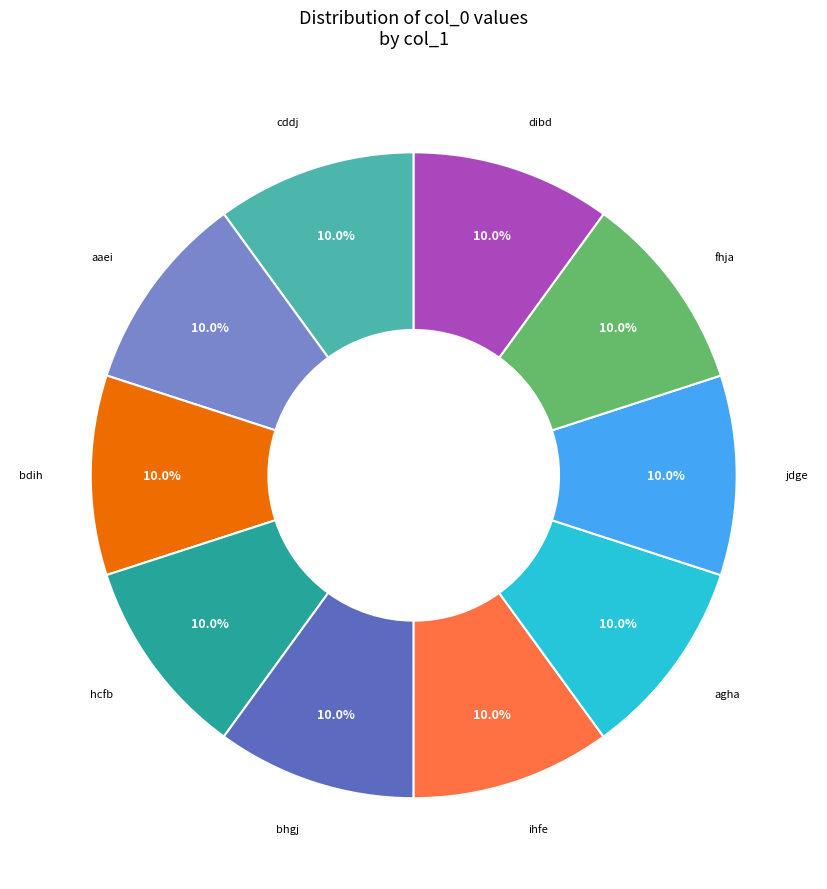

Is there any slice that represents more than half of the pie?

No